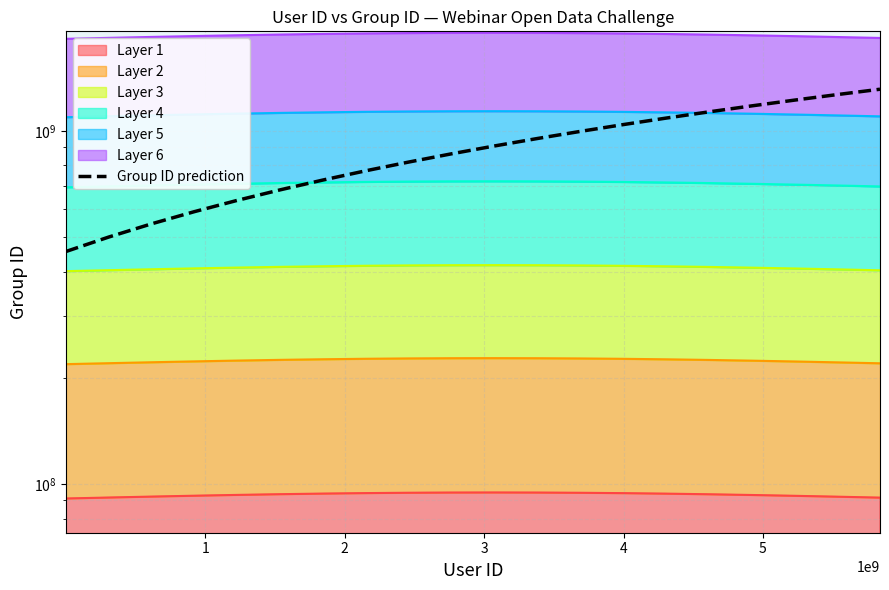

How many lines are shown in the chart?

1